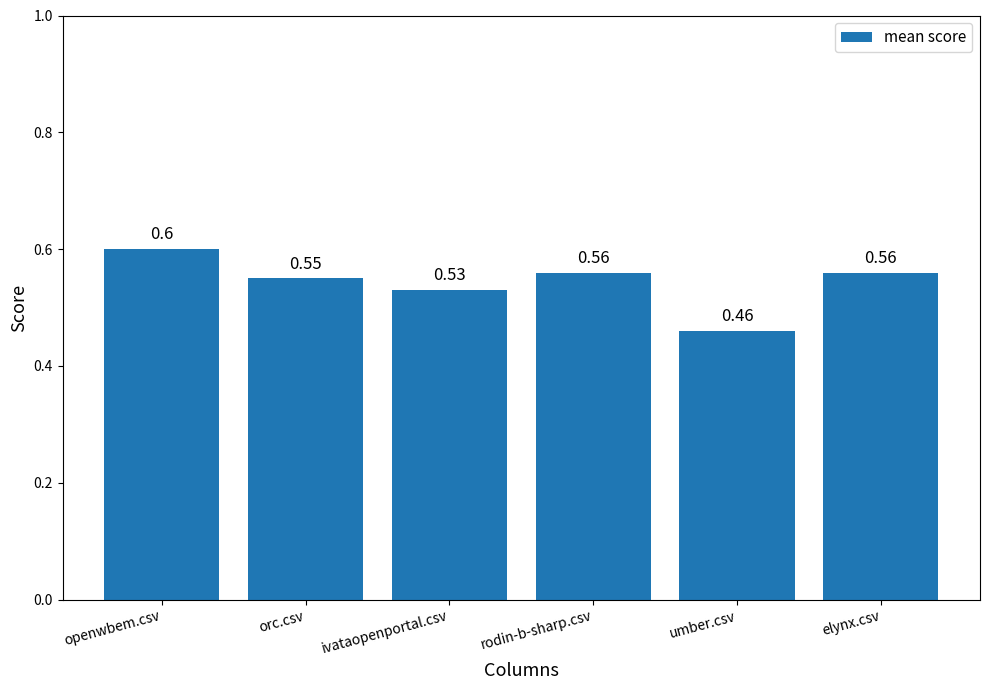

What is the label of the 4th bar from the right?

ivataopenportal.csv